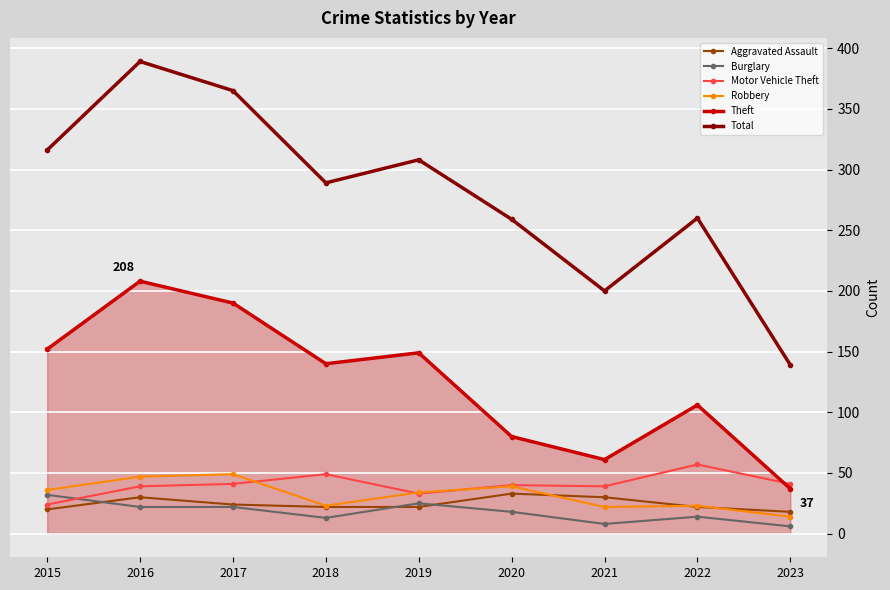

What is the sum of the Burglary values at 2019 and 2021?

33